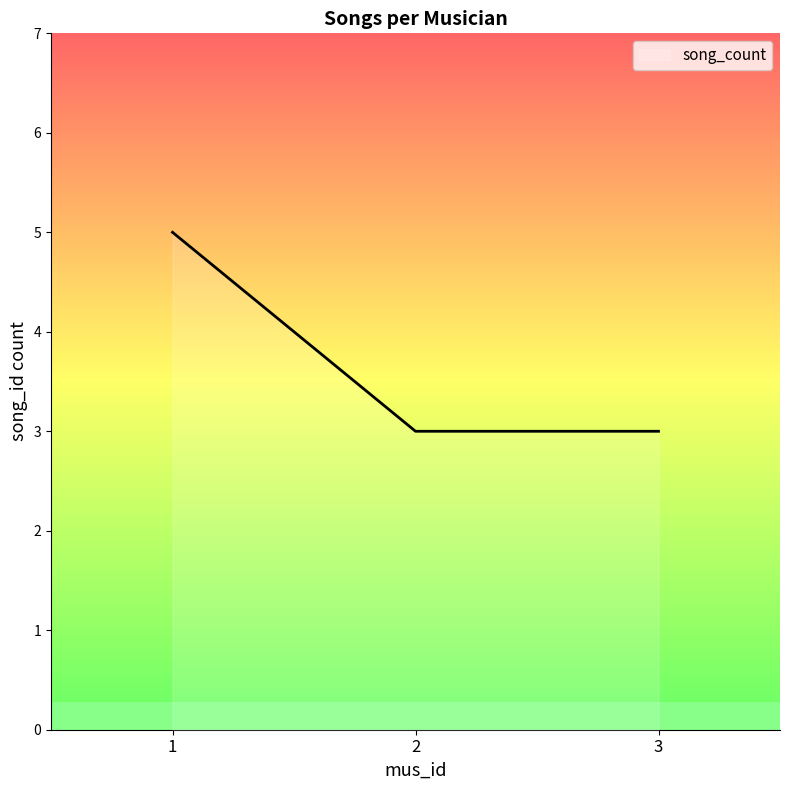

The chart shows a value of 1 at 1. True or false?

False